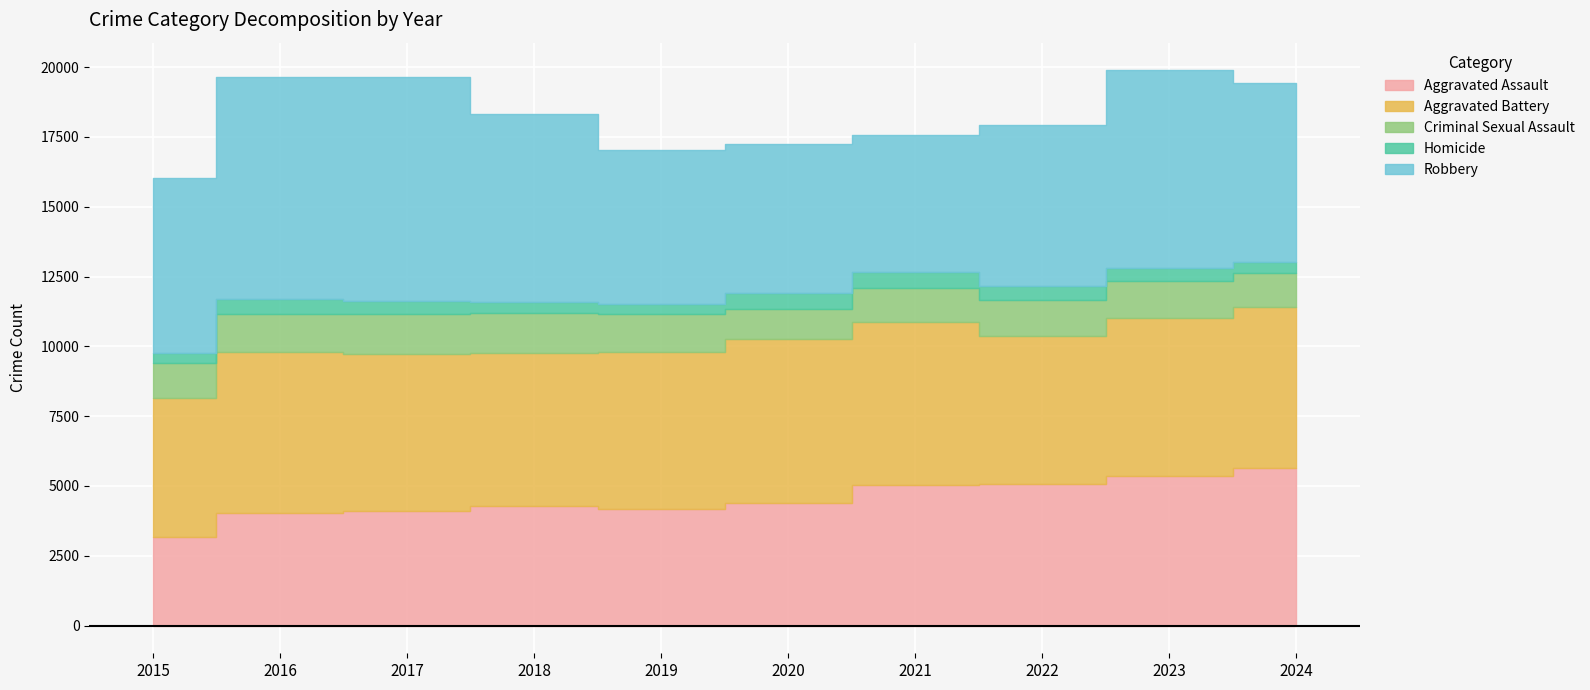

Between 2015 and 2022, which is larger?

2022